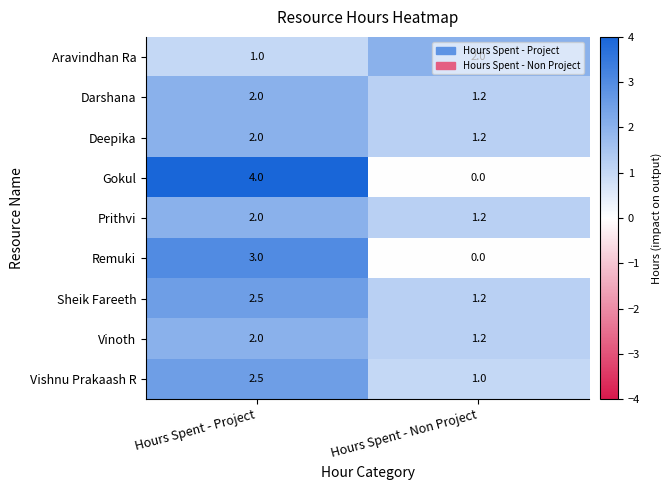

Which series has the widest spread of values?

Gokul